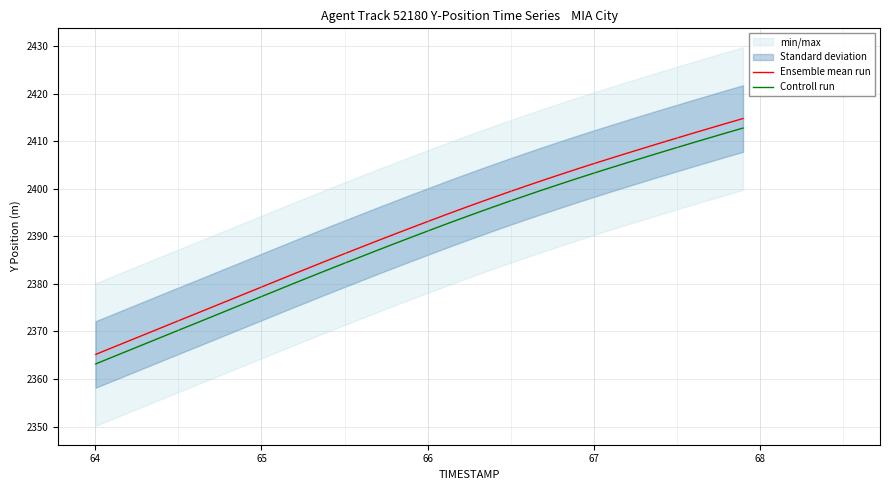

True or false: Controll run and Ensemble mean run intersect in this chart.

False